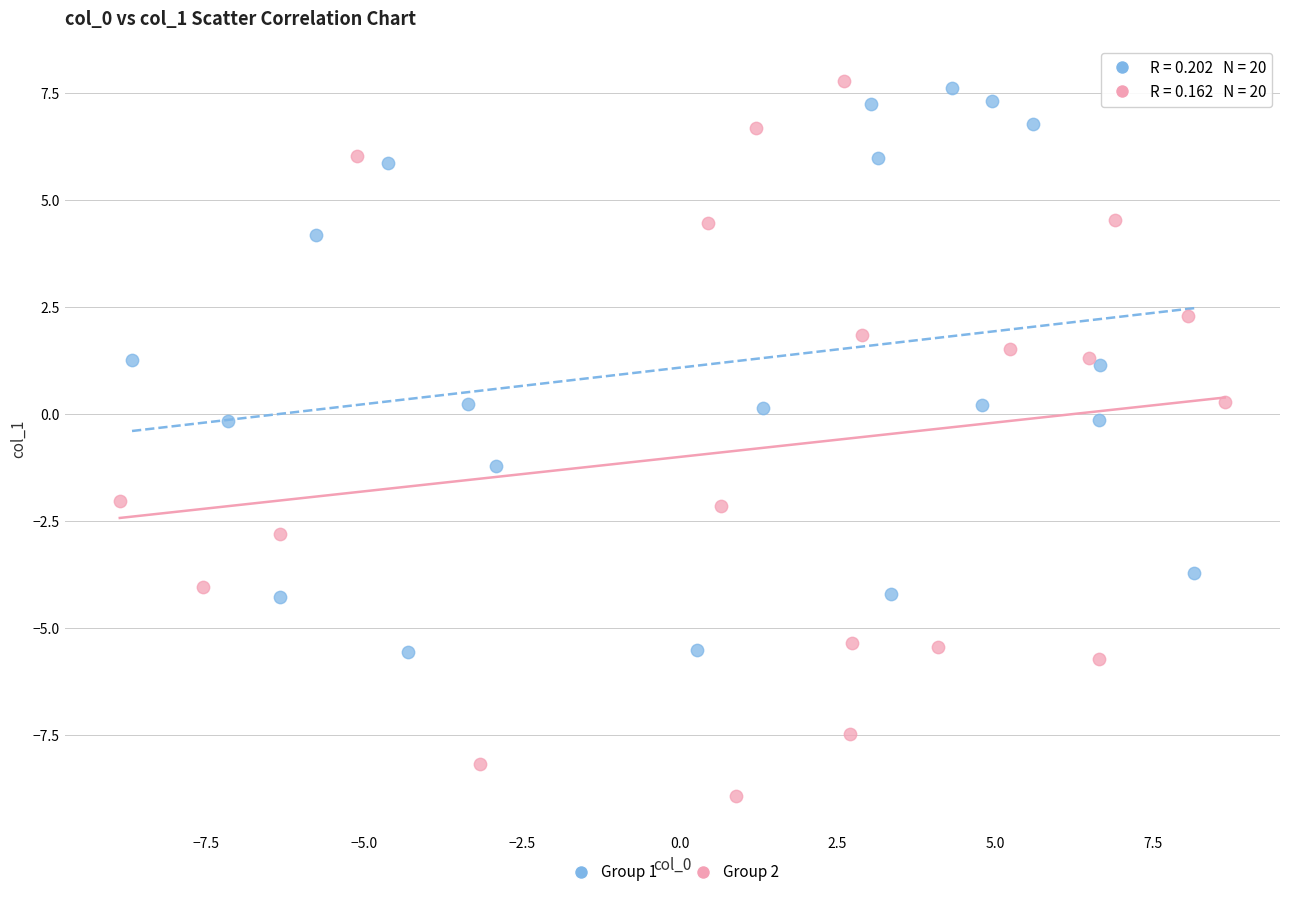

Which series contains the lowest Y value?

Group 2